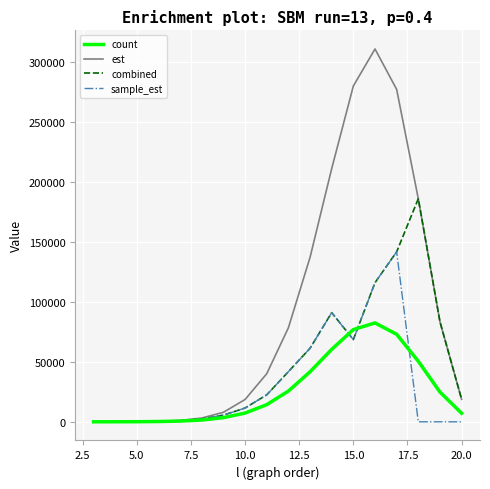

Which series has the widest spread of values?

est